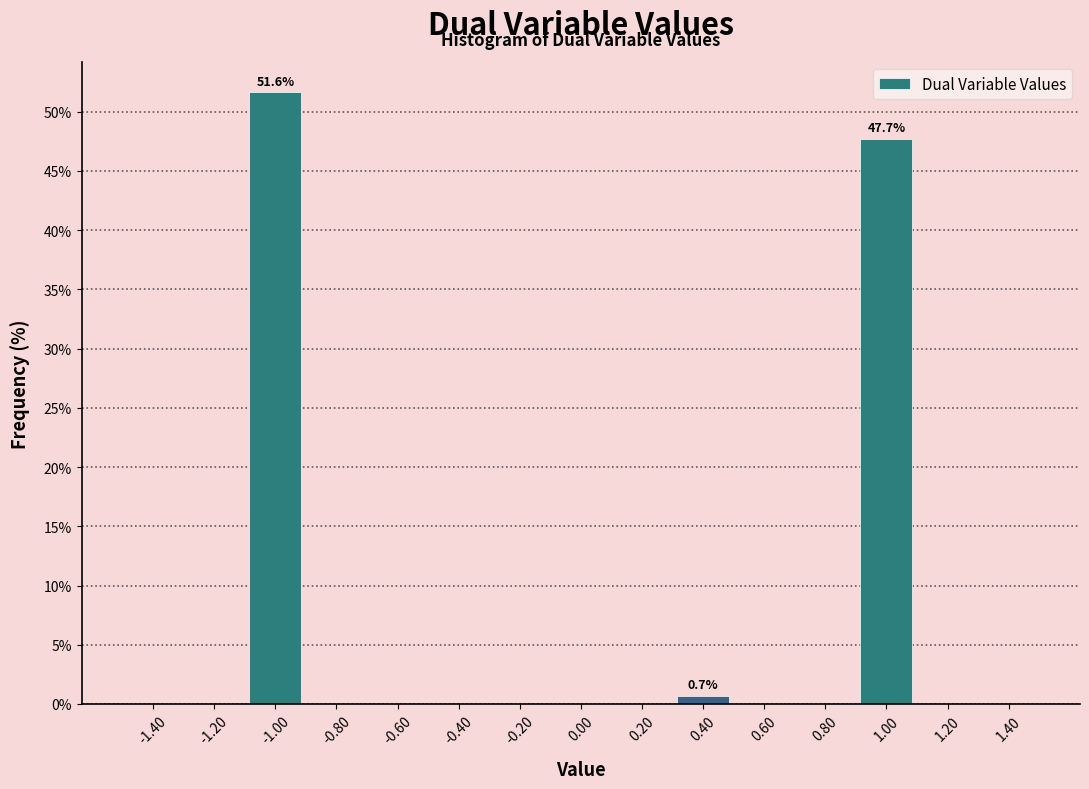

Which range on the x-axis has the tallest bar?

-1.1 to -0.9